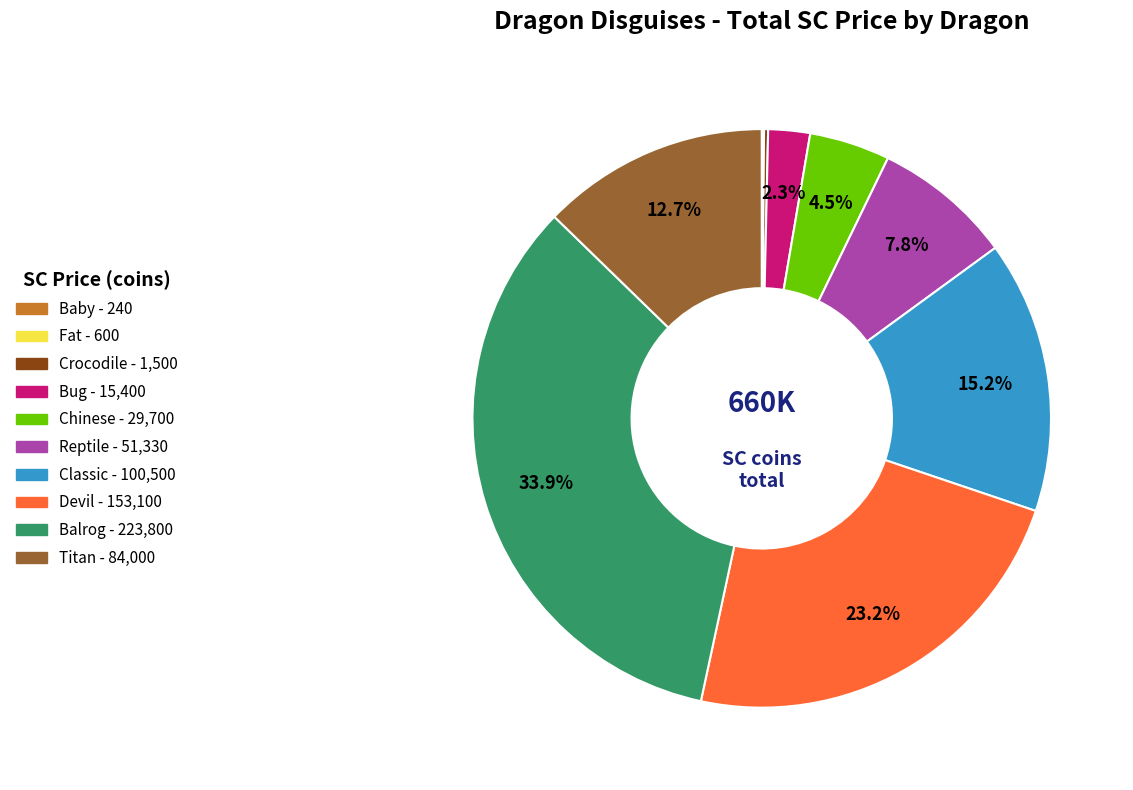

Does any single category account for the majority?

No